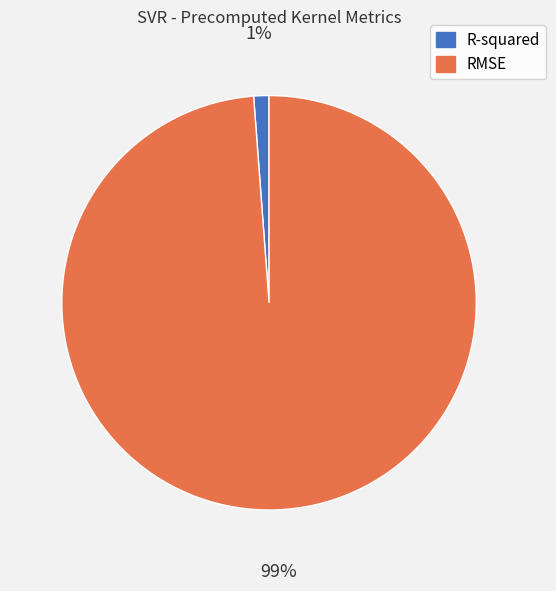

Does R-squared account for over 50% of the chart?

No